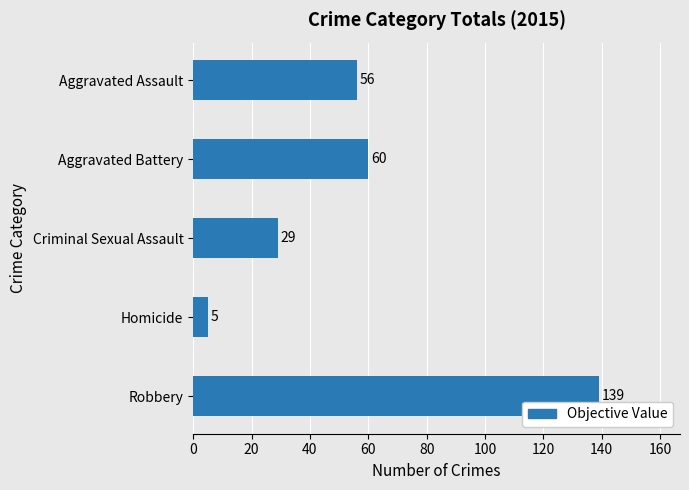

Which category has the lowest value across all series?

Homicide